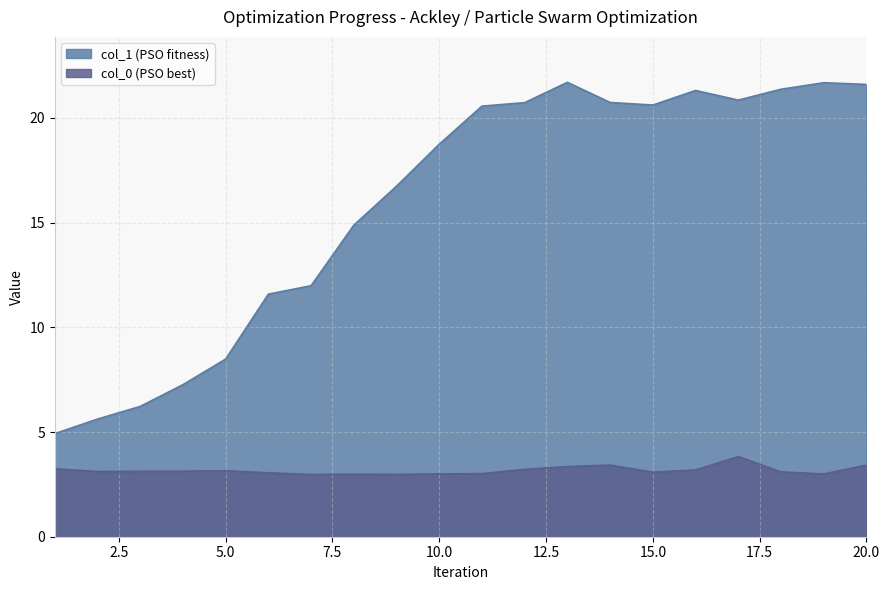

What is the value of the col_1 point at the 17th from the left?

20.8